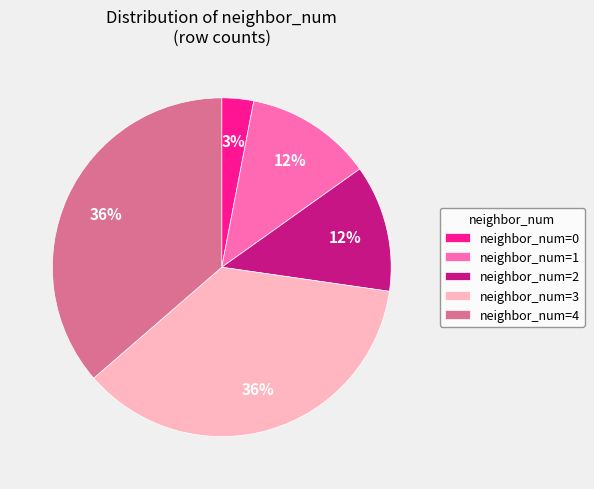

Is the sum of neighbor_num=3 and neighbor_num=0 greater than half?

No